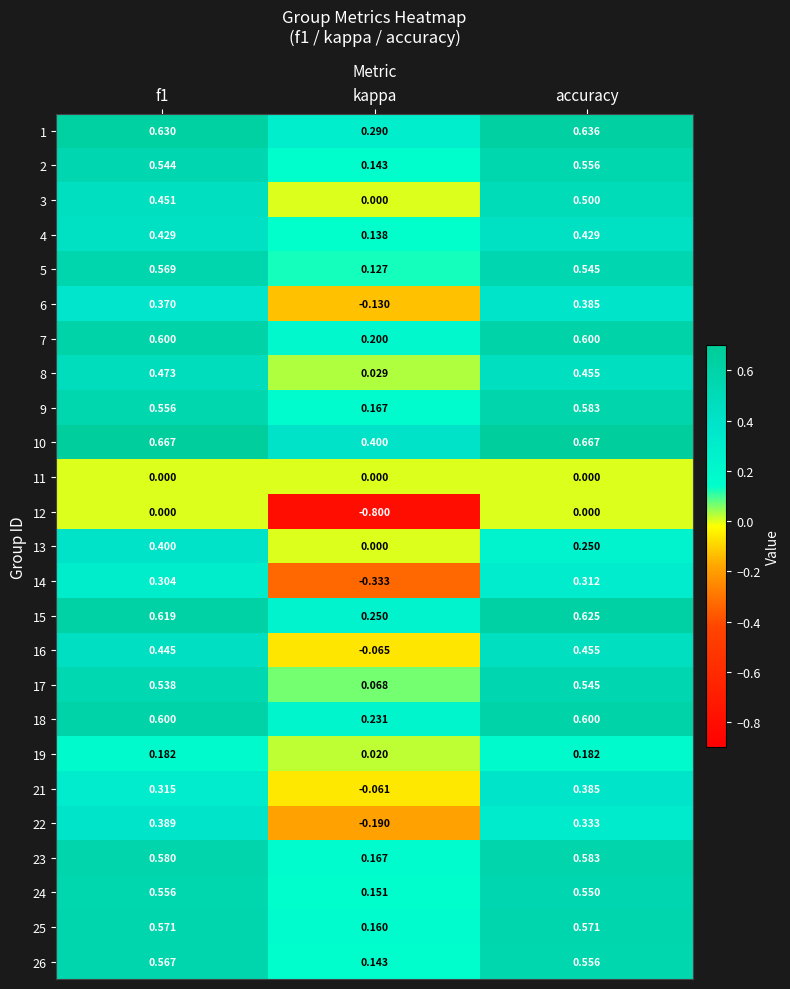

At which label is 9 closest to 0?

kappa